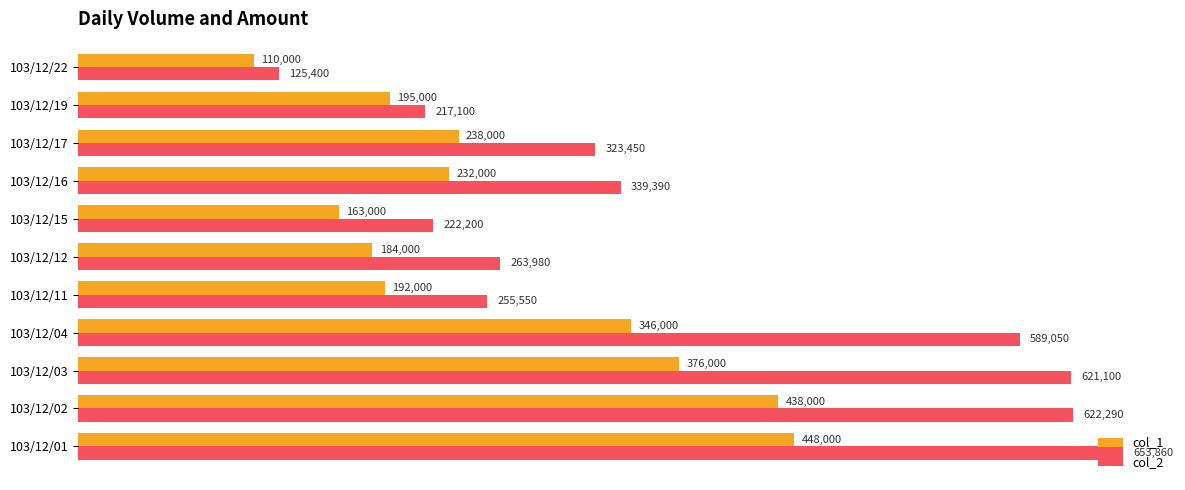

What are all the series names shown in the legend?

col_1, col_2